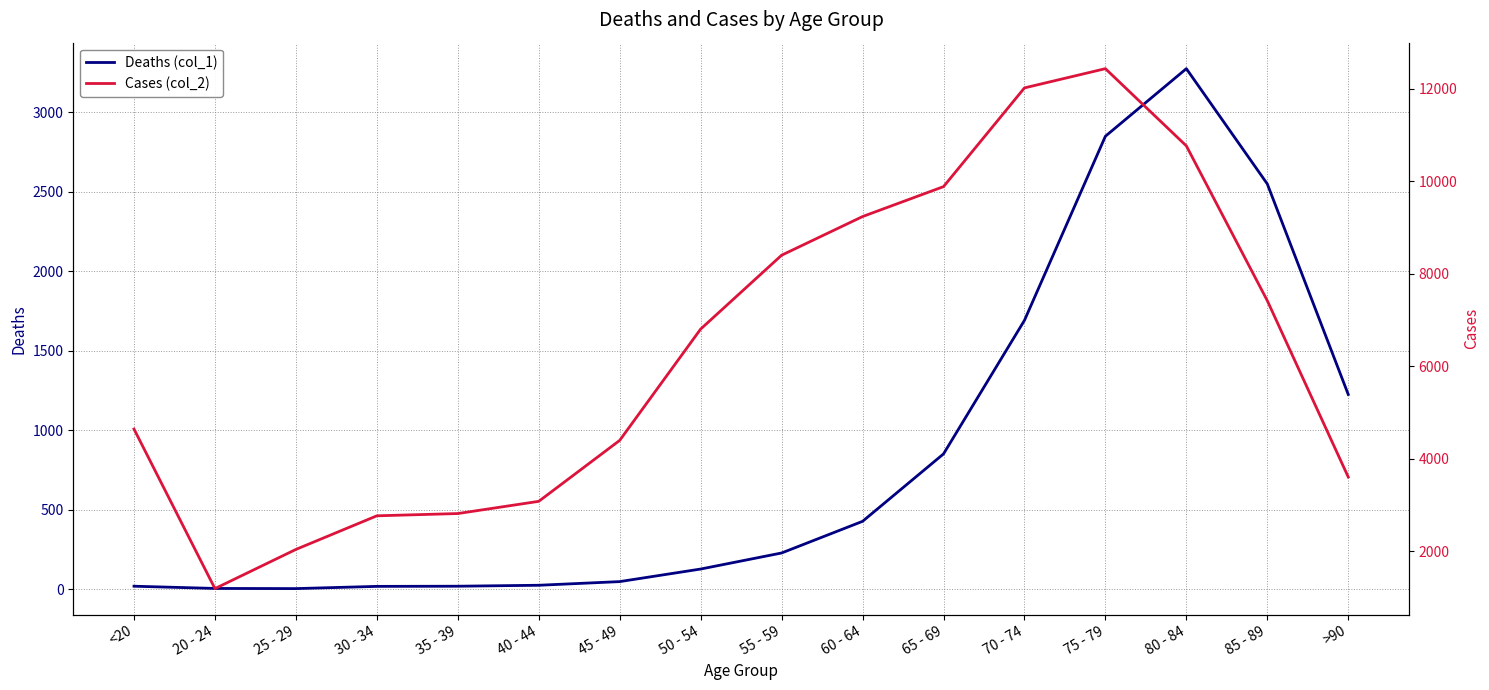

Between 50 - 54 and 60 - 64, which series saw the biggest shift?

Cases (col_2)